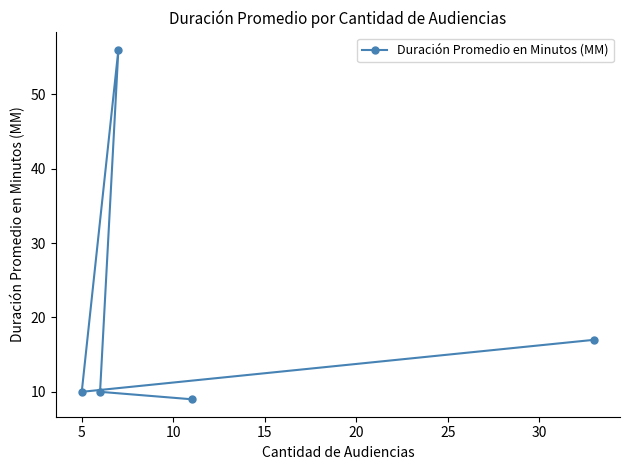

What is the difference between the maximum and minimum values?

47